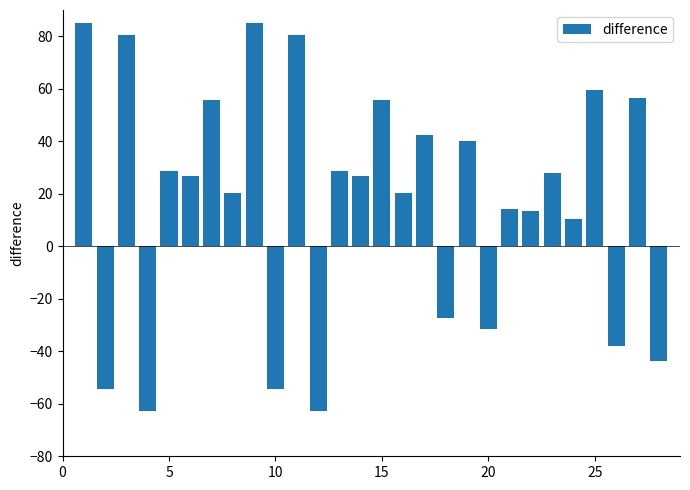

What is the average value?

17.3